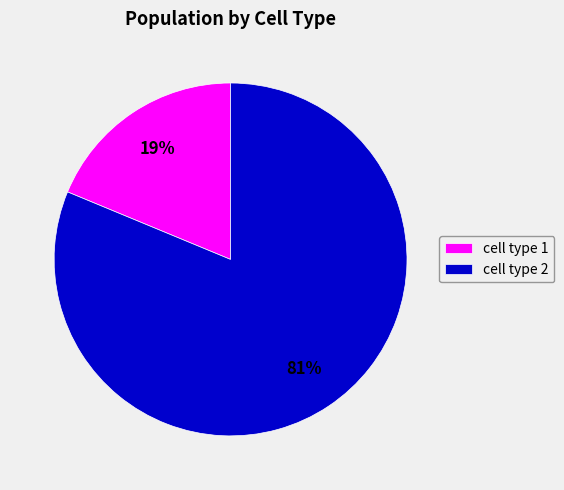

Rank the categories by value from highest to lowest.

cell type 2, cell type 1